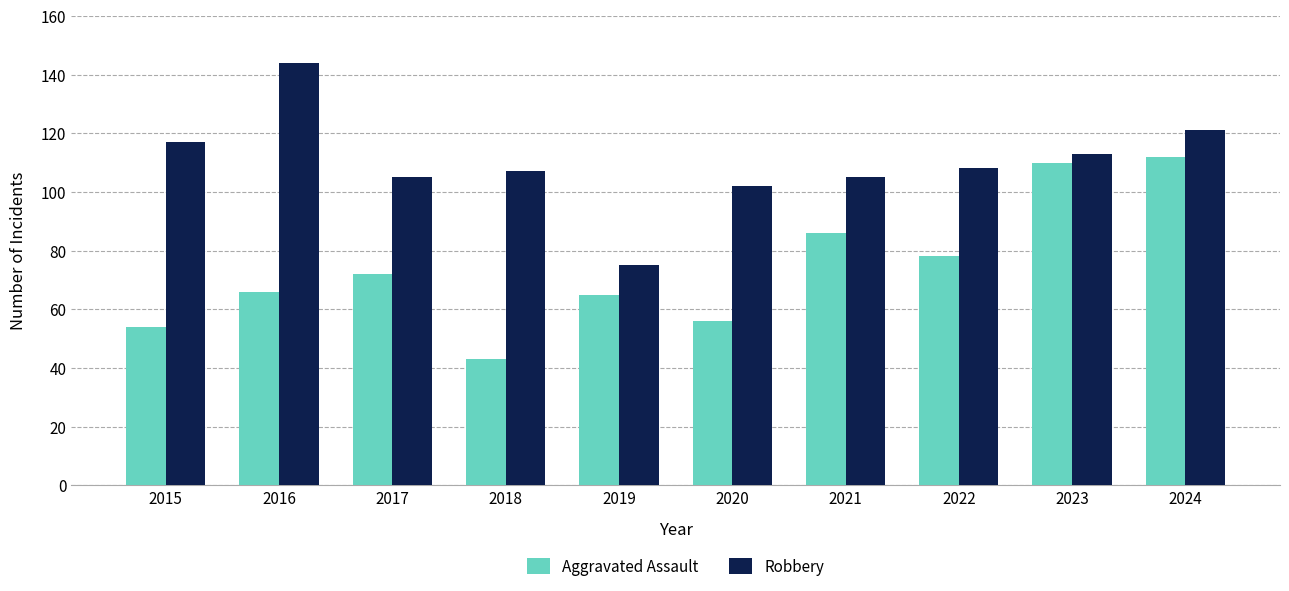

What is the difference between the second highest and minimum values in the Robbery series?

46